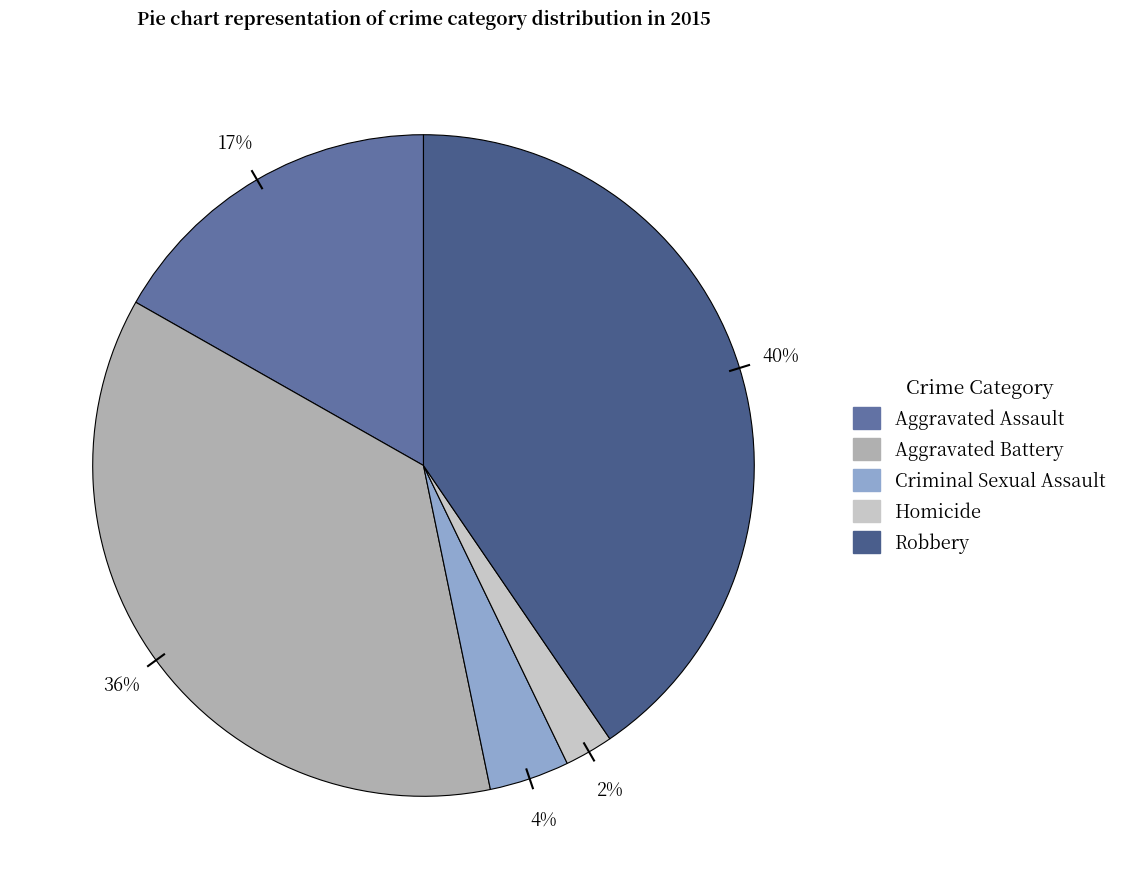

Which slice is the largest?

Robbery